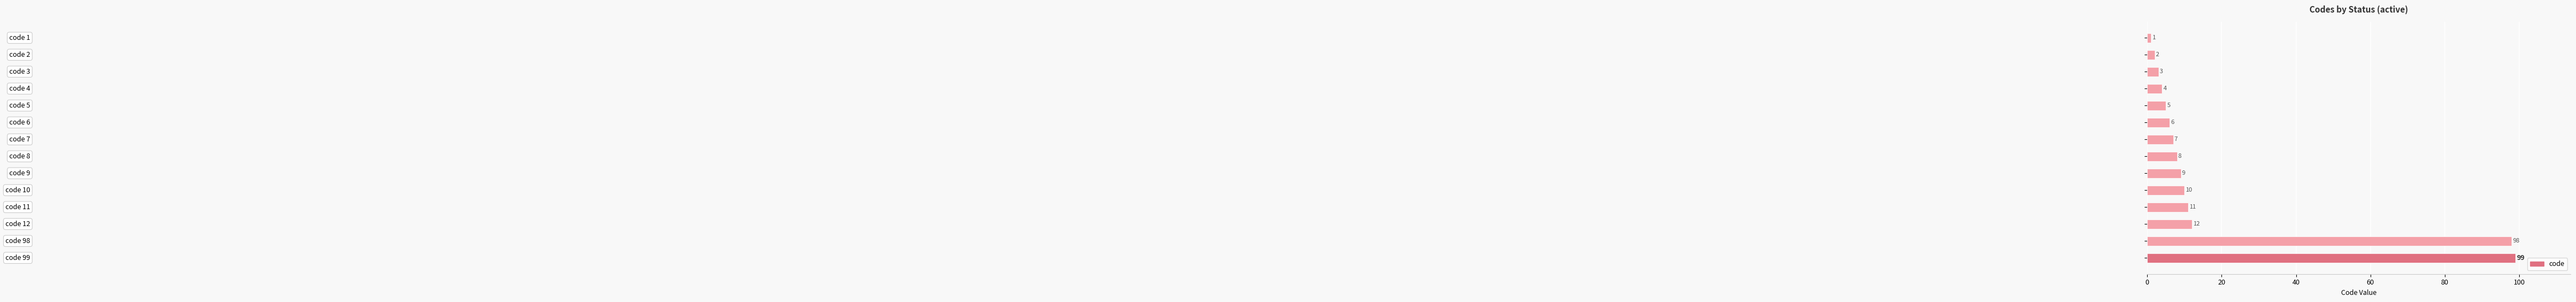

What is the sum of all values?

275